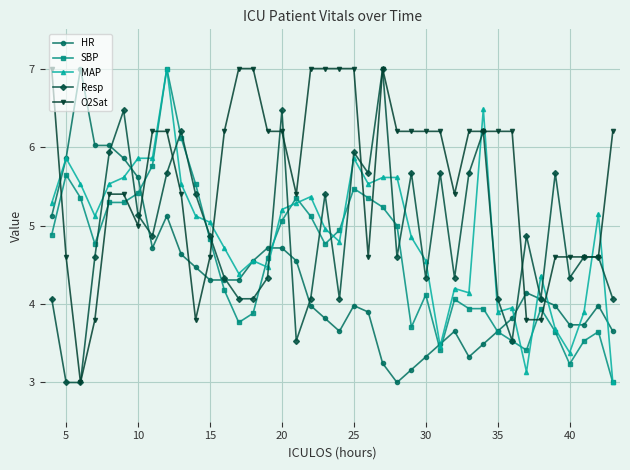

What is the minimum value for SBP?

3.0